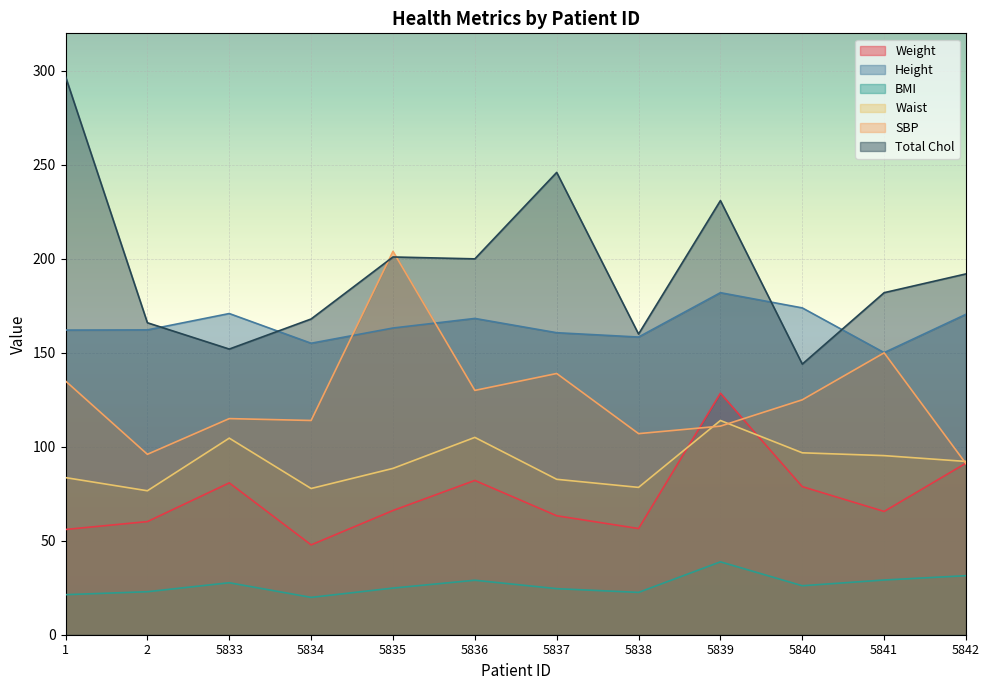

What is the value of the BMI point at the 3rd from the left?

27.7